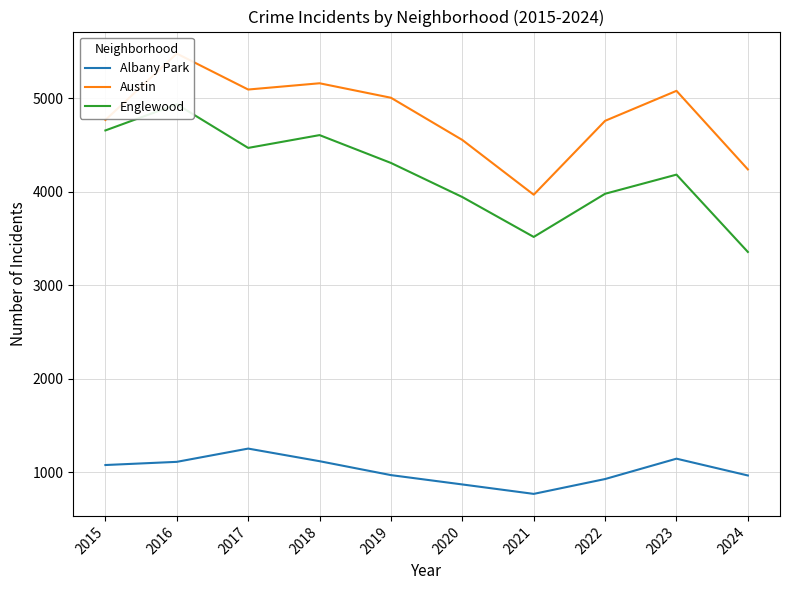

What is the value of the Albany Park point at the 1st from the left?

1076